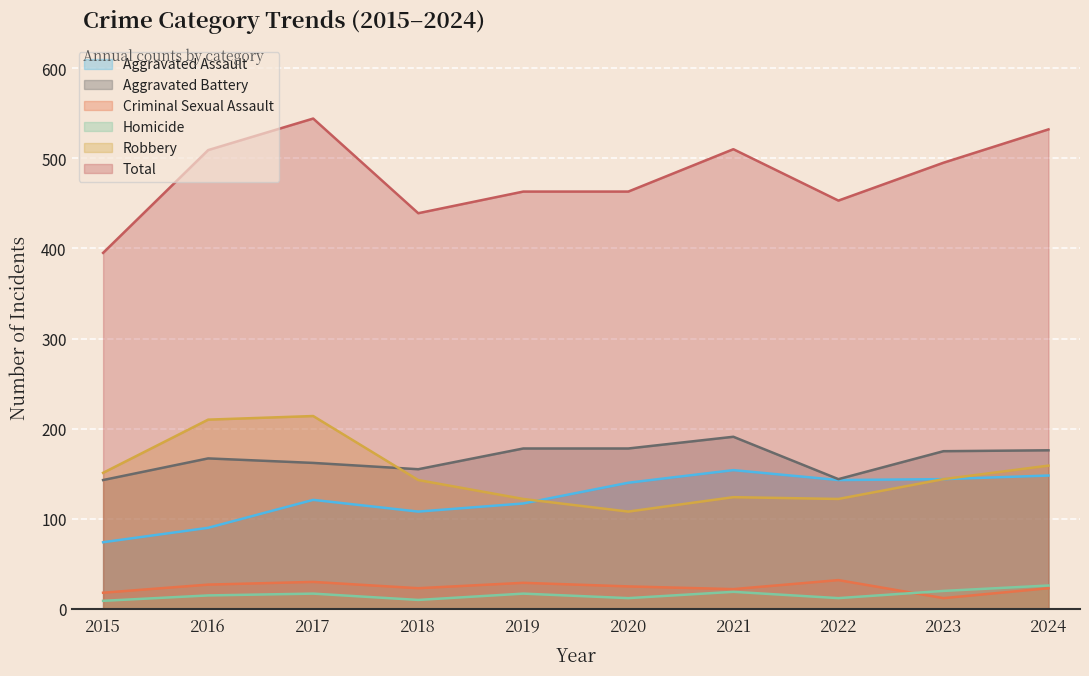

What is the difference between the Robbery values at 2017 and 2024?

55